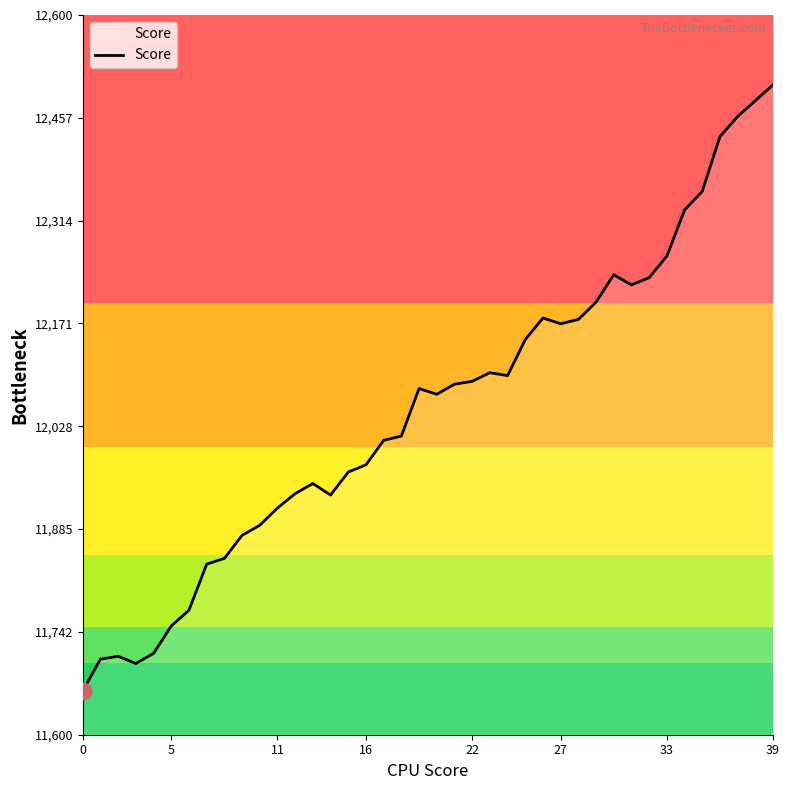

What is the greatest value displayed?

12503